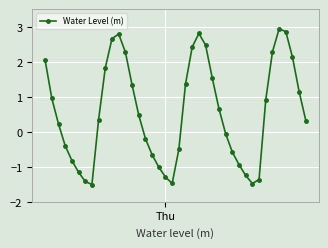

What is the value of the 23rd point from the left?

2.4